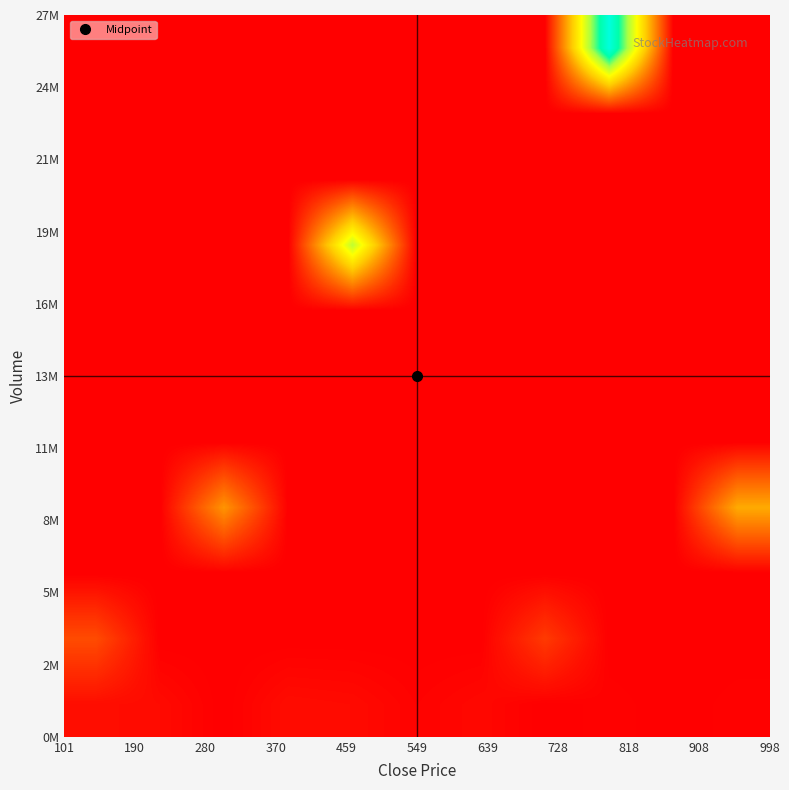

At how many categories does at least one series exceed 11594590?

2